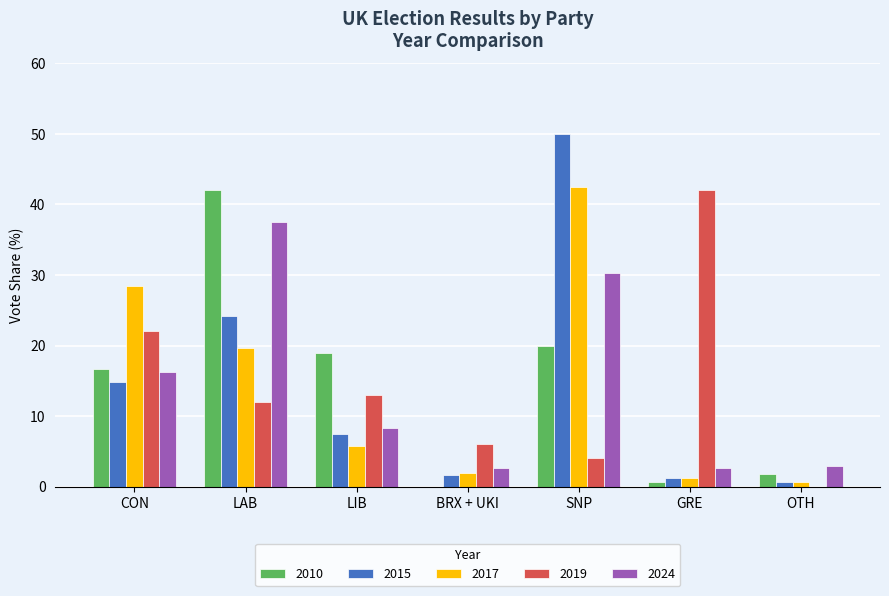

Where does the 2010 series first go above 16?

CON